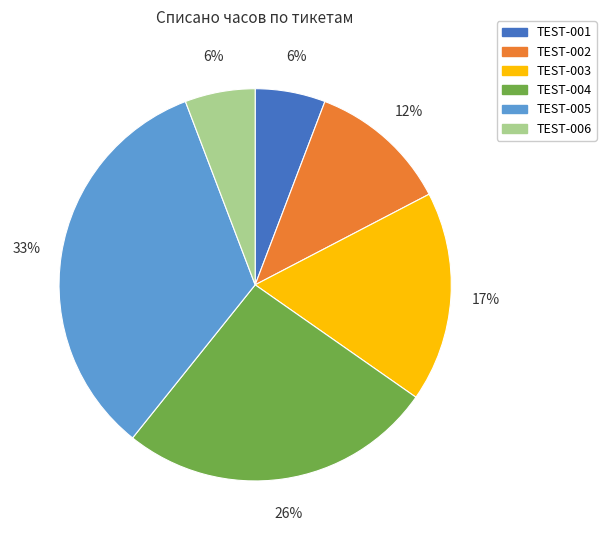

Does any single category account for the majority?

No